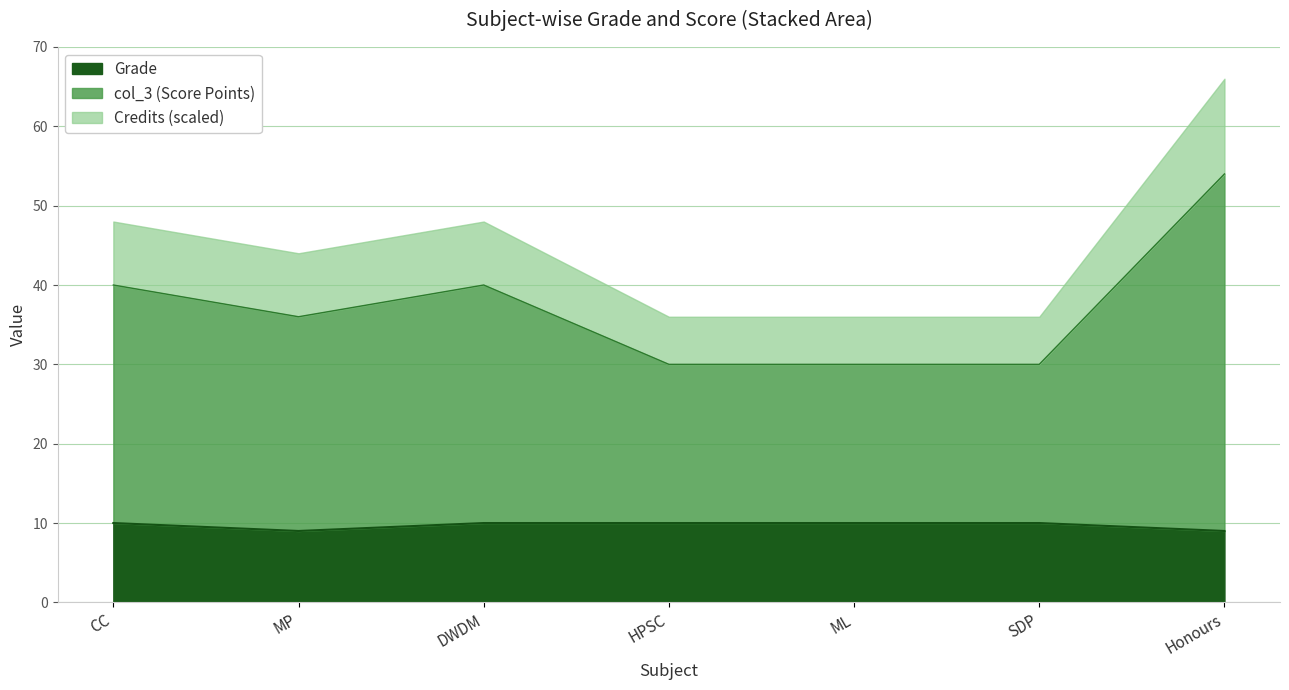

True or false: col_3 and Grade intersect in this chart.

False